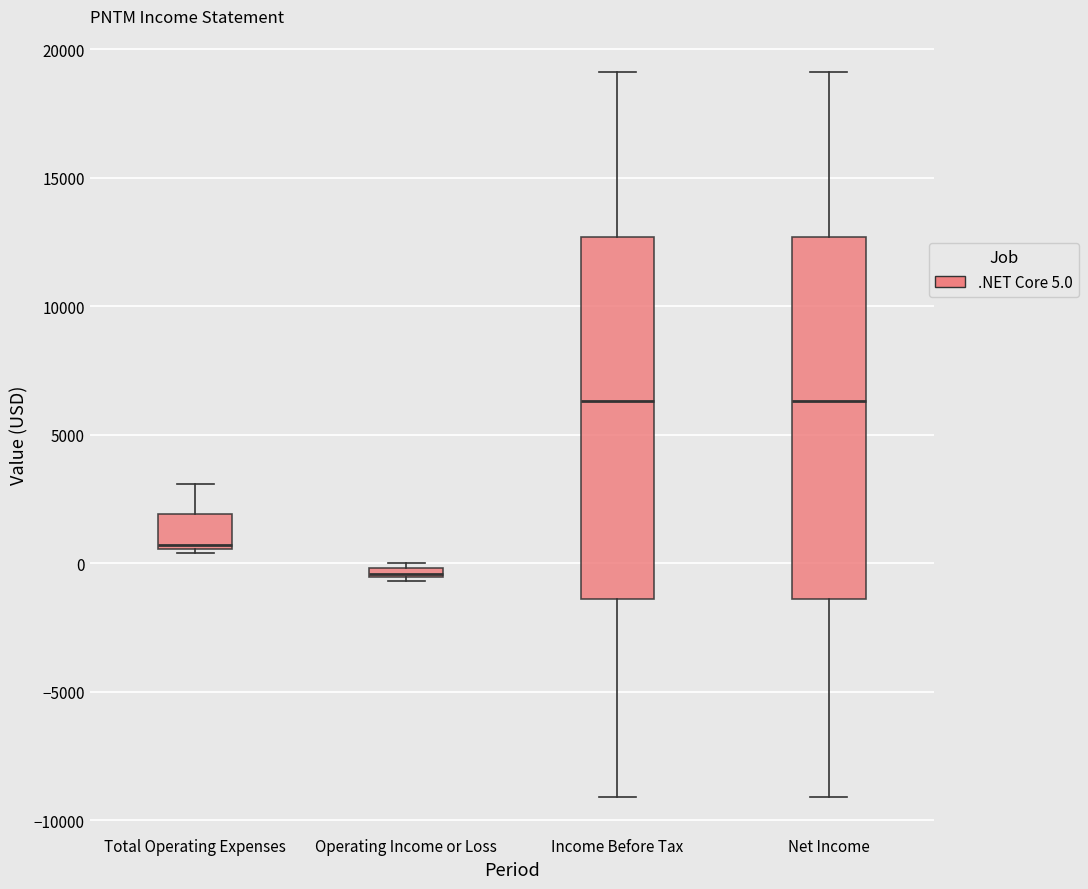

Where is the upper edge of the box for Operating Income or Loss on the y-axis? The values are not printed on the chart, so give them approximately, as read against the axis.

0